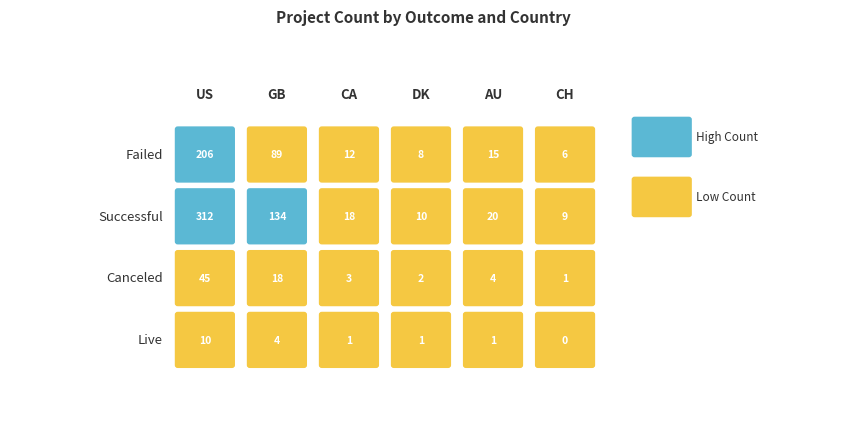

Which series has the widest spread of values?

successful